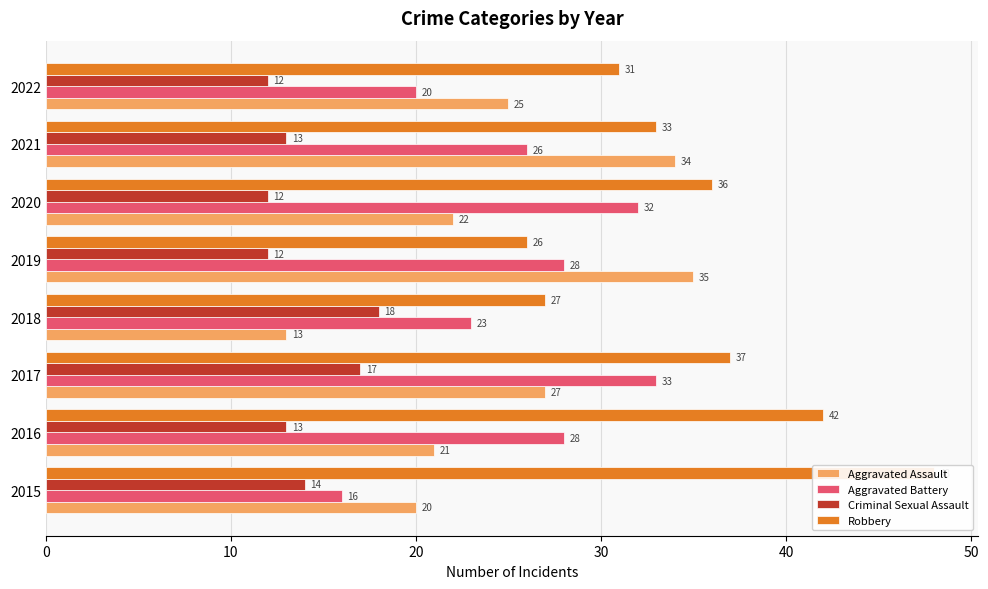

Count the Criminal Sexual Assault values in the range 12 to 17.

7